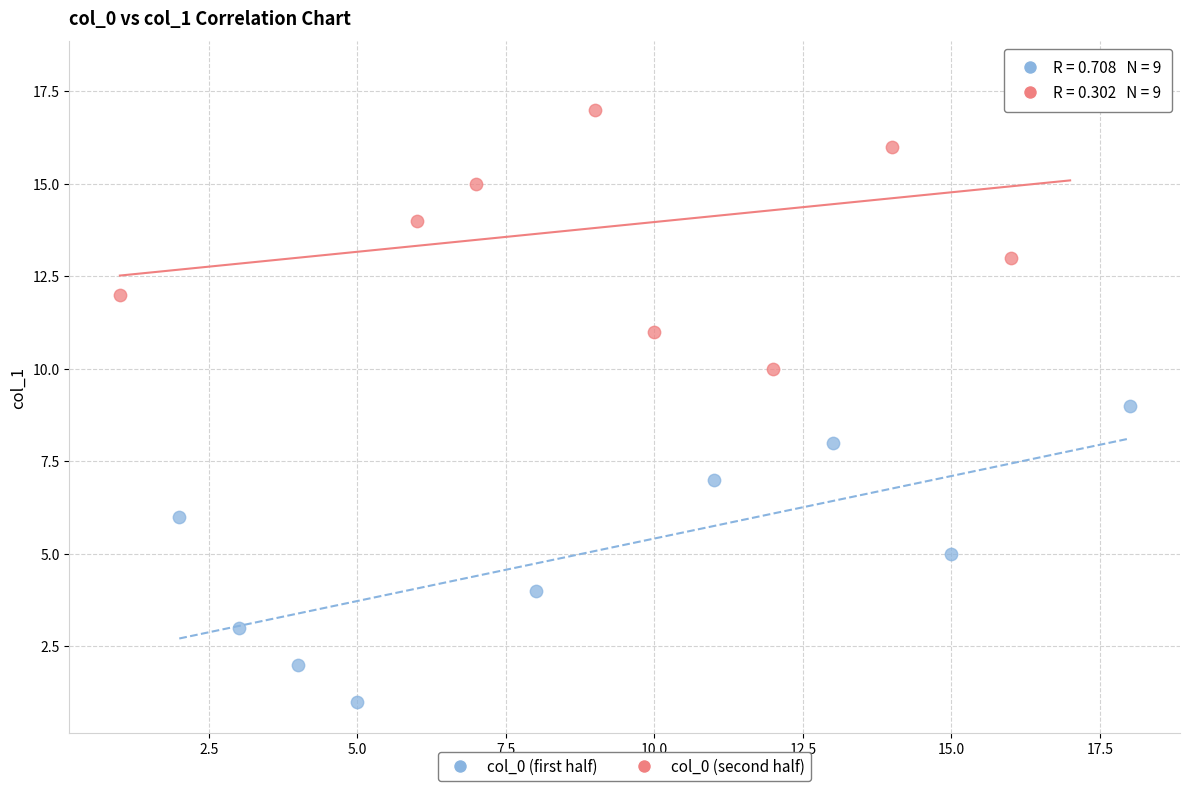

Which series reaches the minimum Y coordinate?

col_0 (first half)